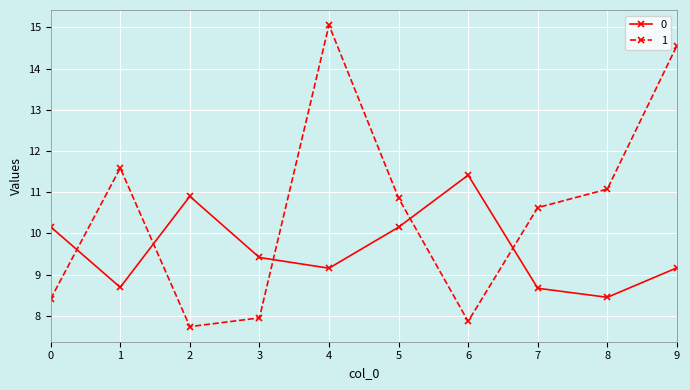

Where is 1 nearest to the value 11?

8